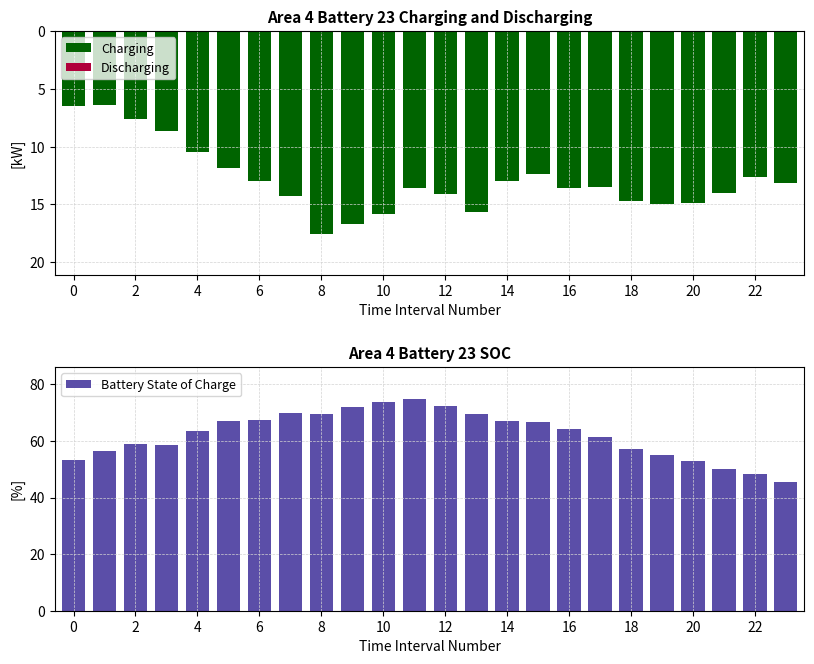

What is the maximum value for Charging?

17.6